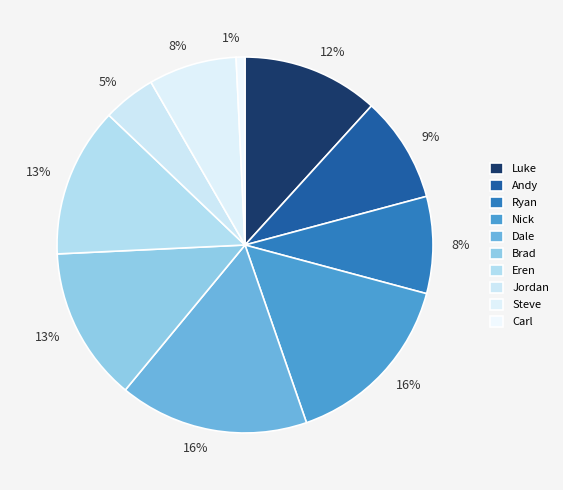

Rank the categories by value from highest to lowest.

Dale, Nick, Brad, Eren, Luke, Andy, Ryan, Steve, Jordan, Carl